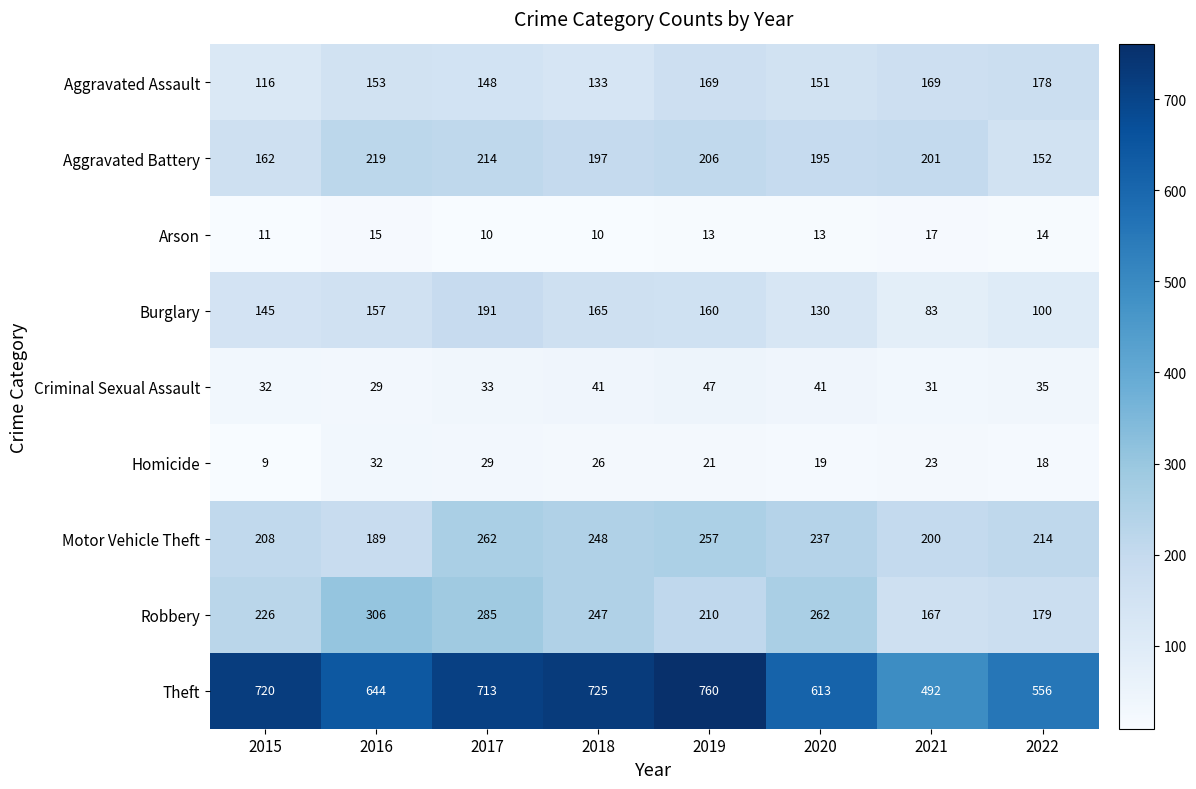

What is the smallest value displayed?

9